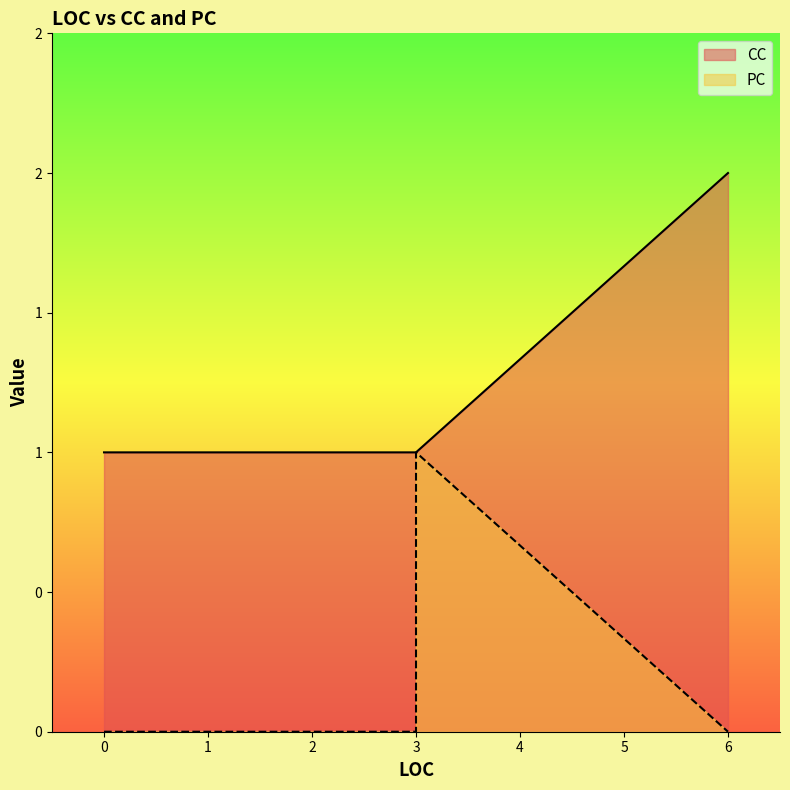

True or false: PC and CC cross at least once.

False